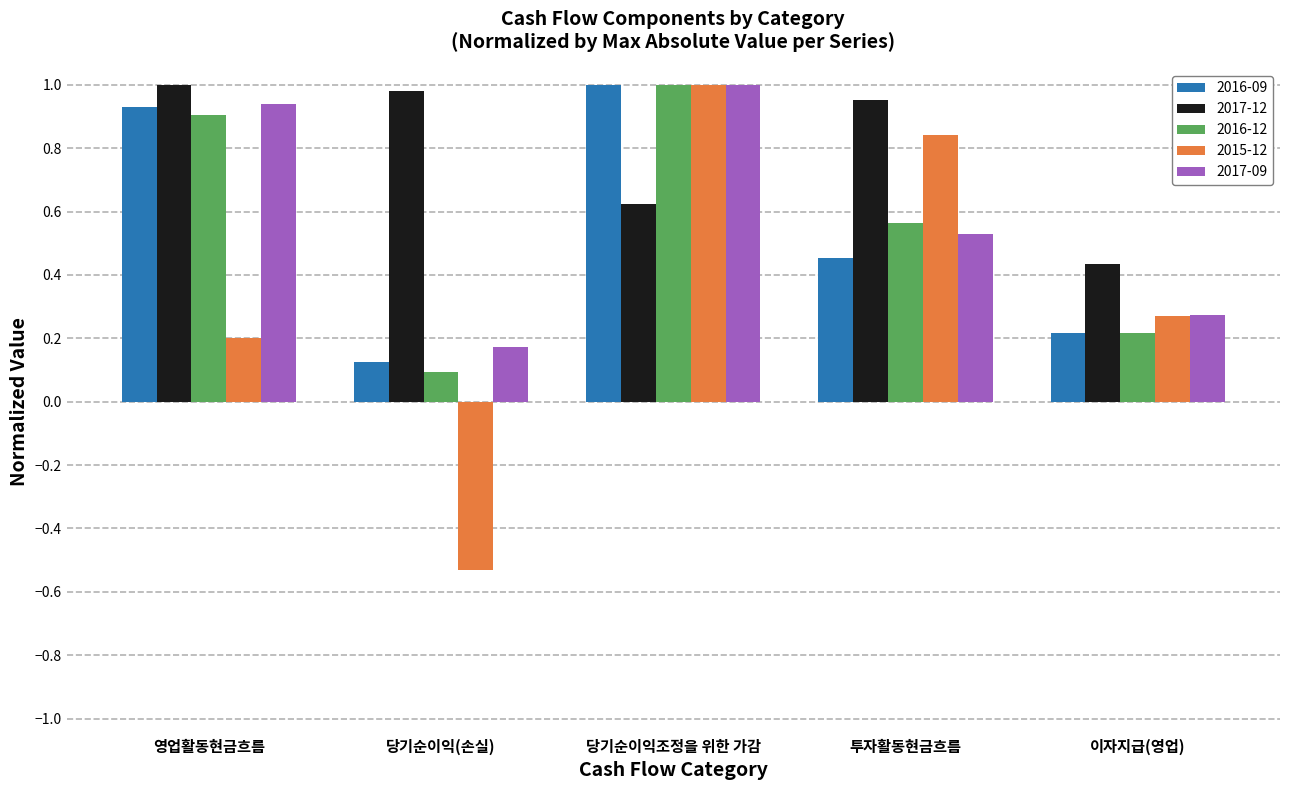

Where does the 2015-12 series first go above 0?

영업활동현금흐름